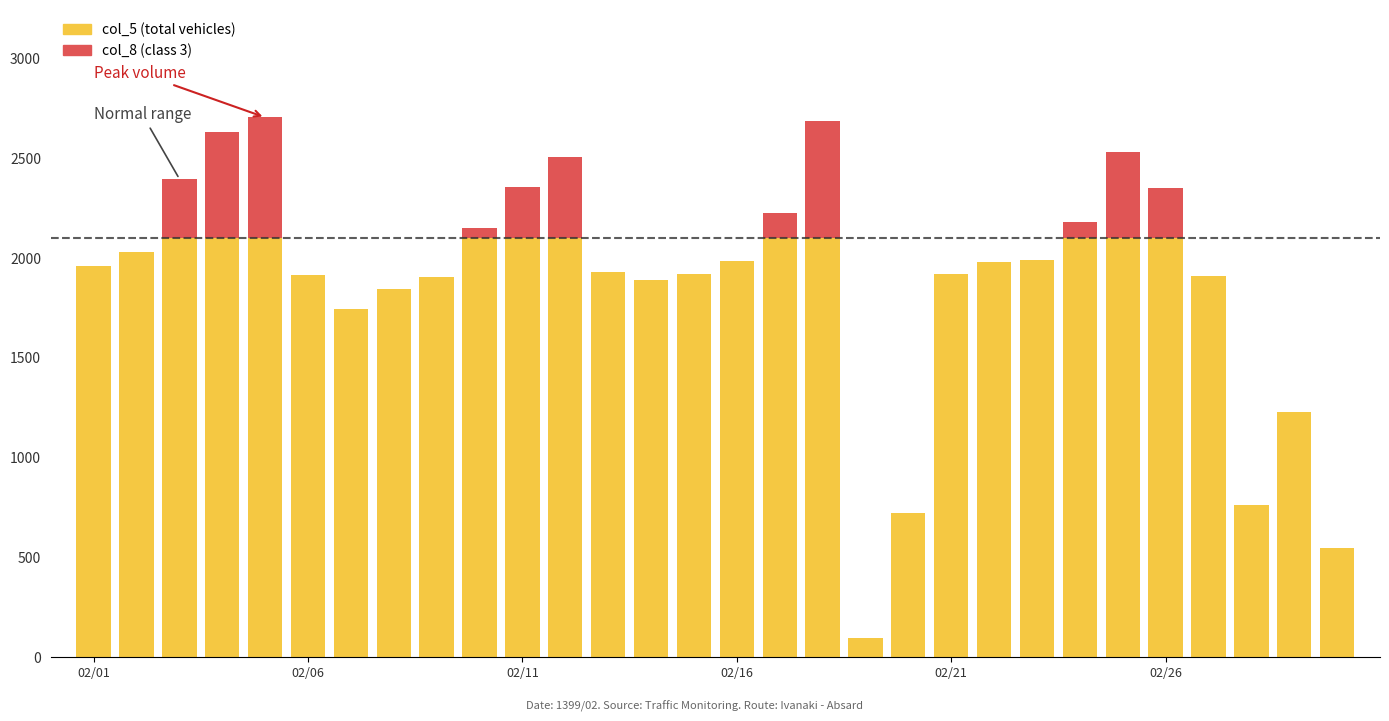

Which series has the widest spread of values?

col_5 (total vehicles)